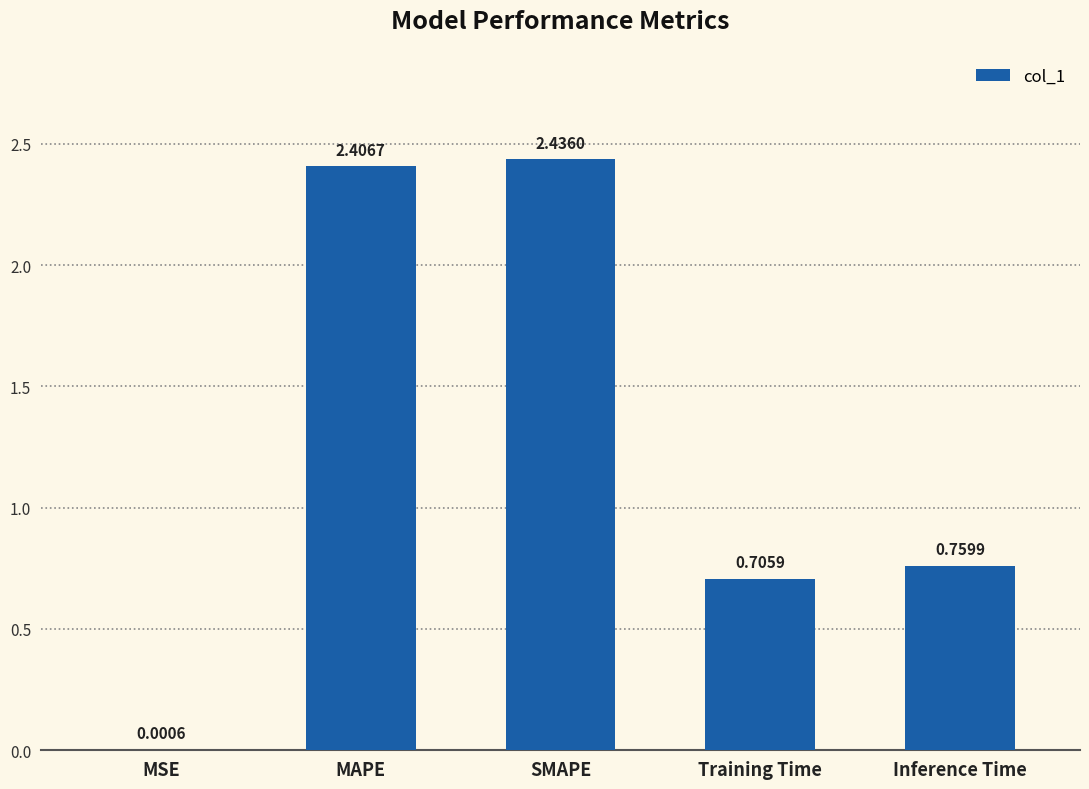

The chart shows a value of 2.4 at SMAPE. True or false?

True